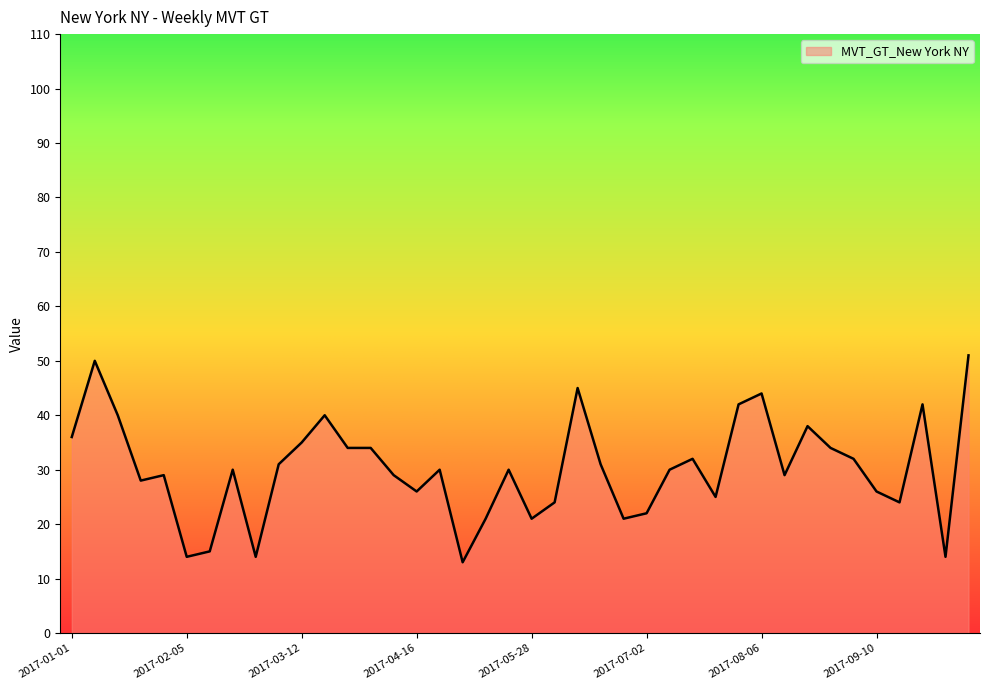

What is the maximum value shown in the chart?

51